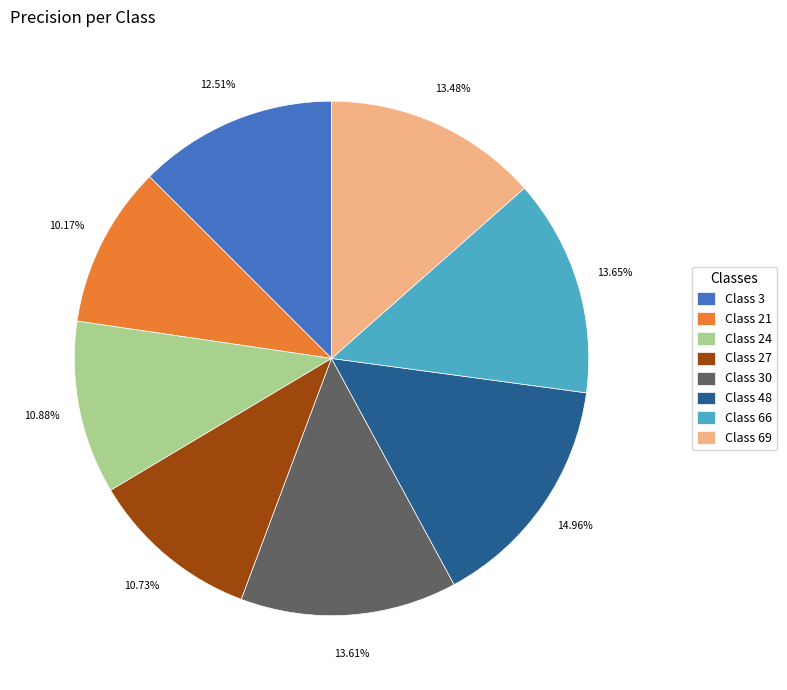

What is the largest slice in the pie chart?

Class 48